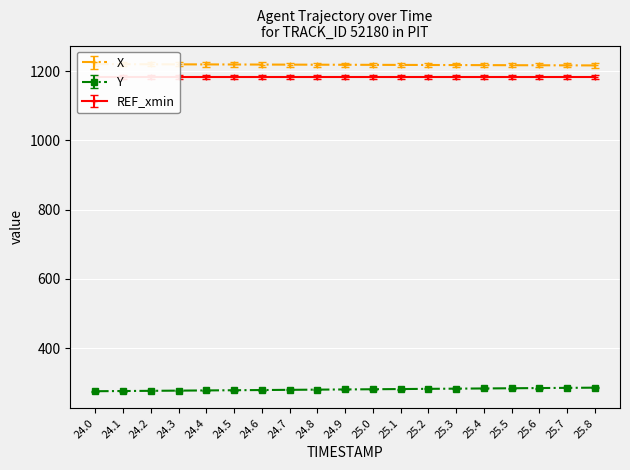

Is it true that Y equals 278.5 at 24.4?

True